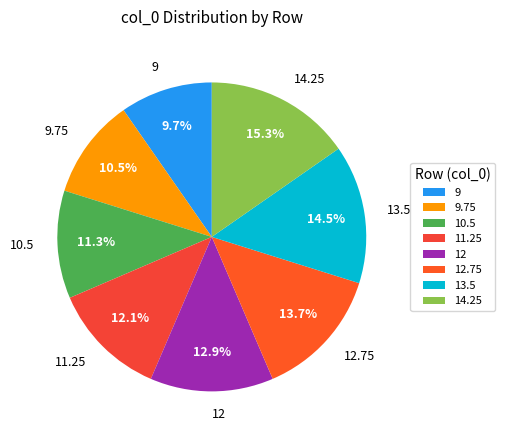

Is it true that 12.75 is 1% of the pie?

False